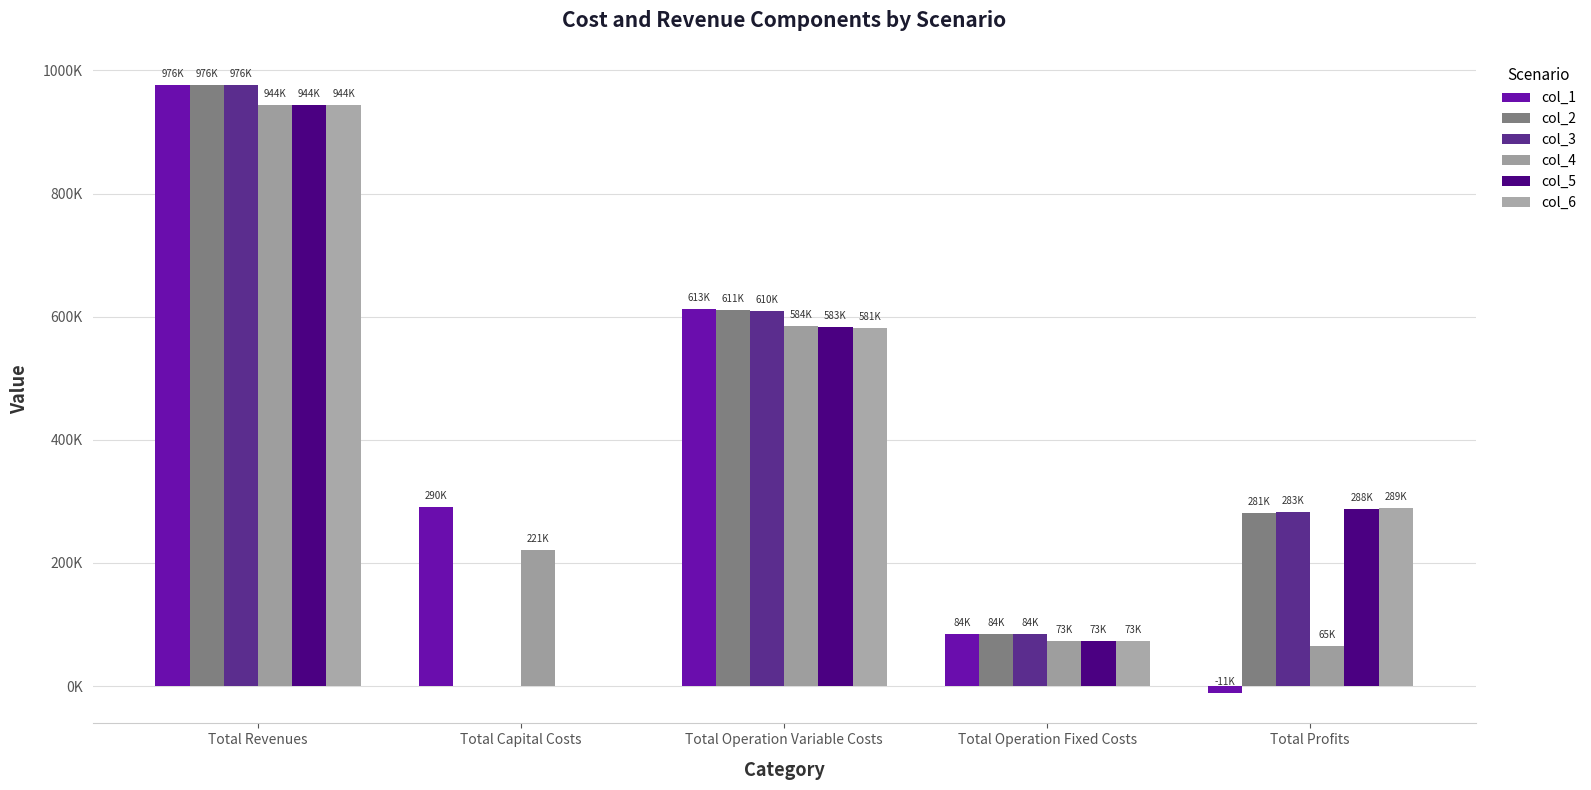

Which category has the highest value in the col_1 series?

Total Revenues